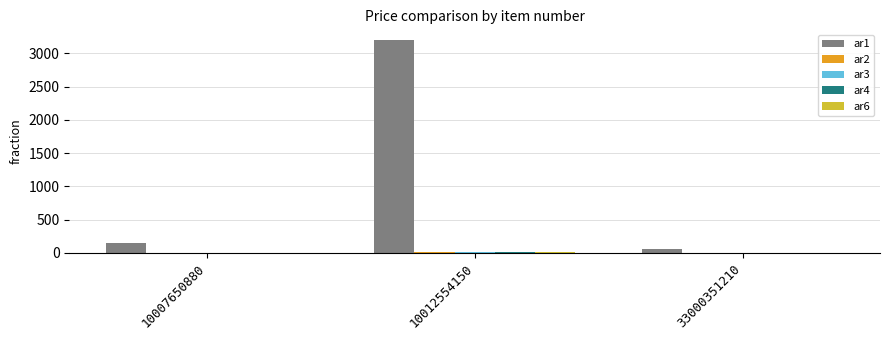

Between 10007650880 and 33000351210, which series saw the biggest shift?

ar1